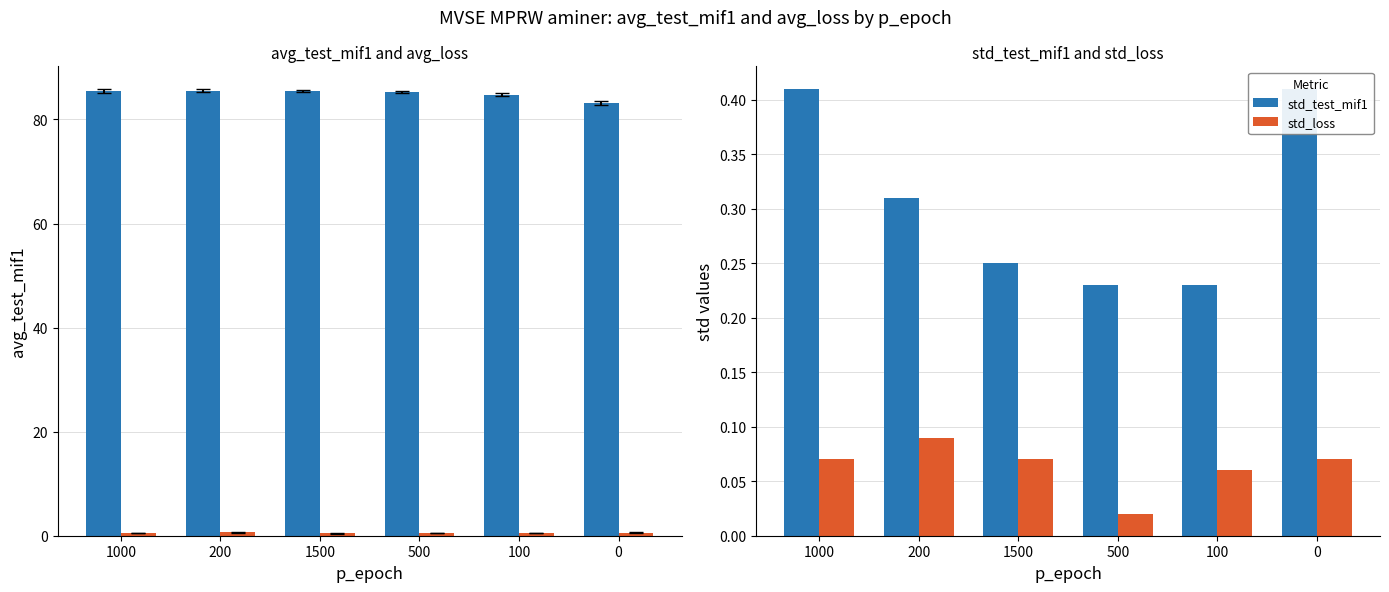

What is the sum of all avg_test_mif1 values?

509.7